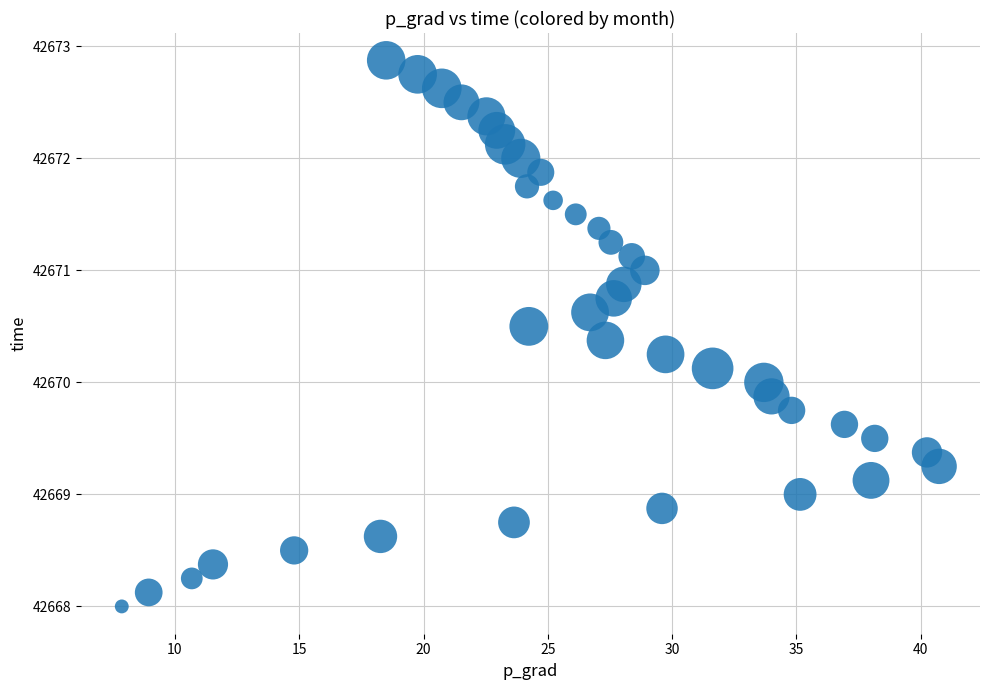

What is the range of Y values (max minus min)?

4.9